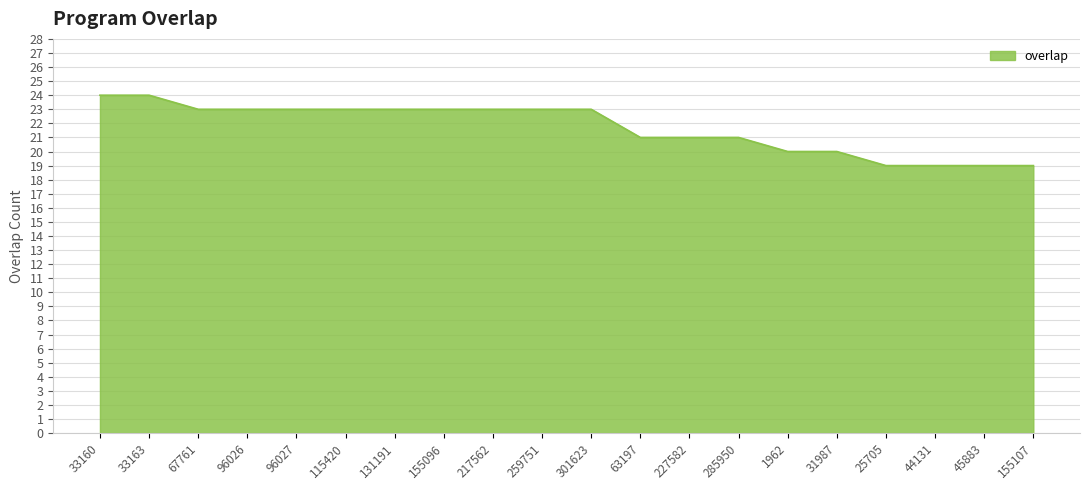

What is the maximum value shown in the chart?

24